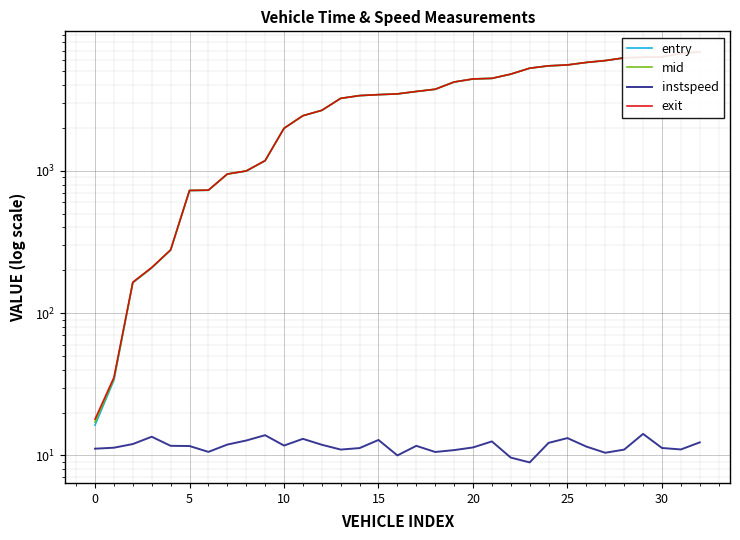

What is the approximate value of instspeed at 22?

9.7